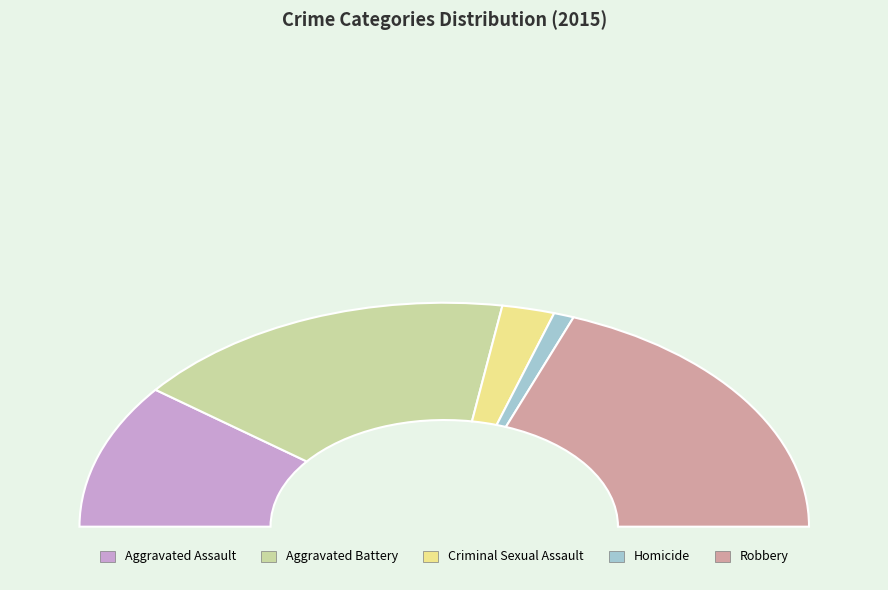

Is it true that Aggravated Assault is 8% of the pie?

False